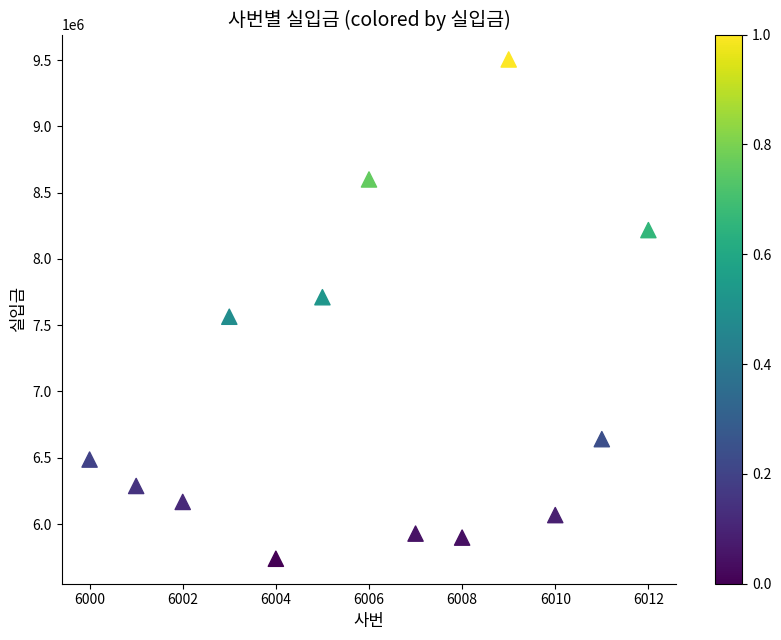

What is the range of X values (max minus min)?

12